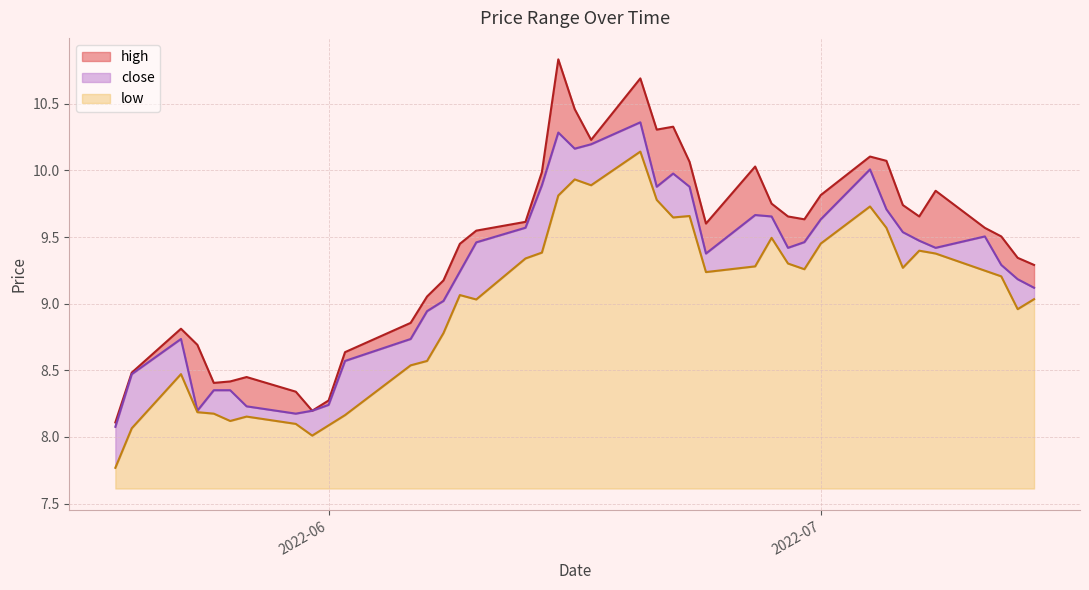

What is the maximum value shown in the chart?

10.8